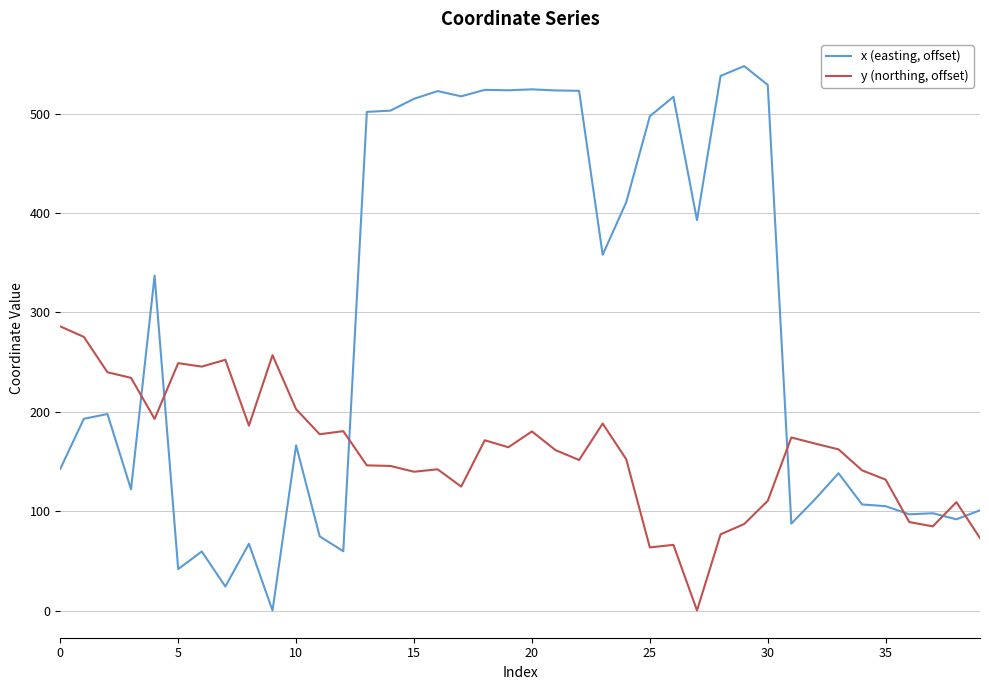

Which series has the widest spread of values?

x (easting, offset)